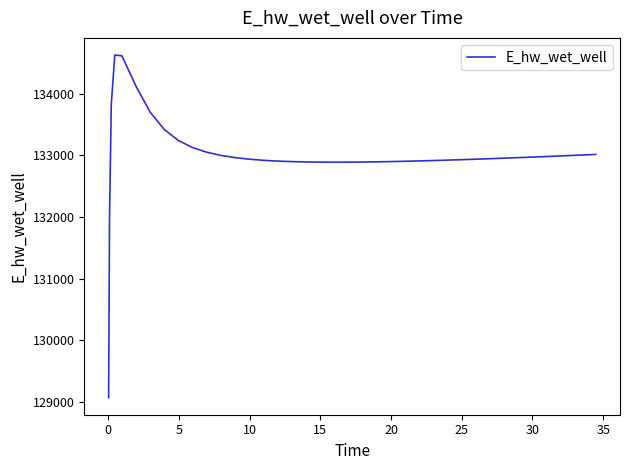

What is the smallest value displayed?

129070.3